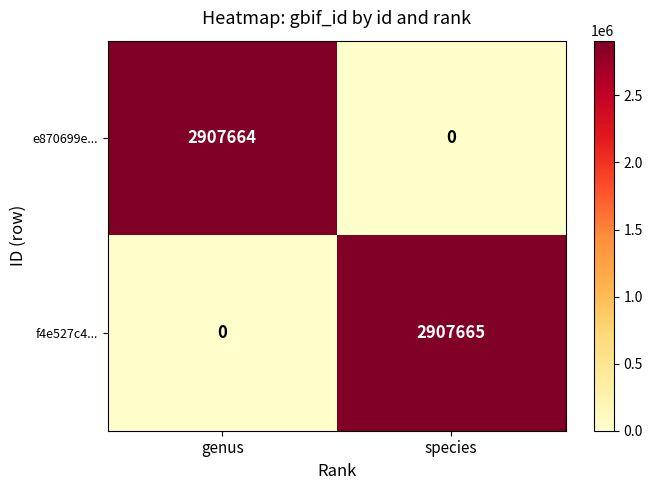

Which category has the highest value in the e870699e... series?

genus